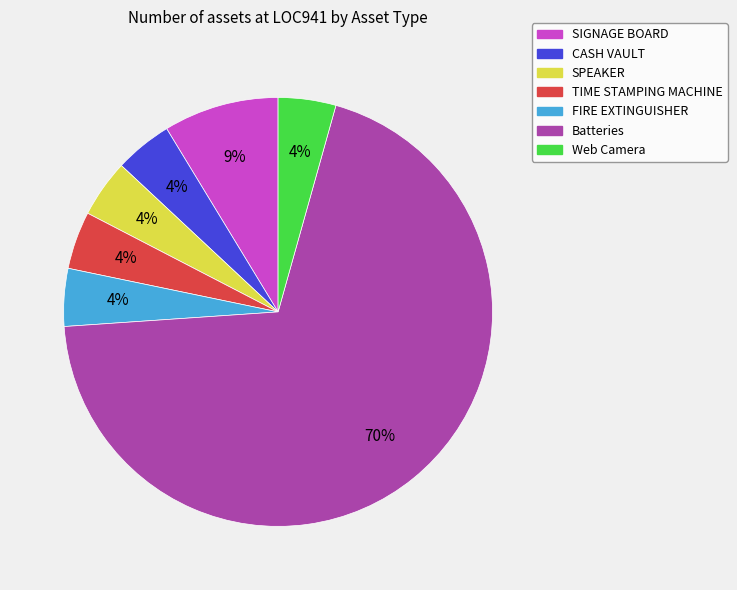

To the nearest percent, what is the average slice percentage?

14%